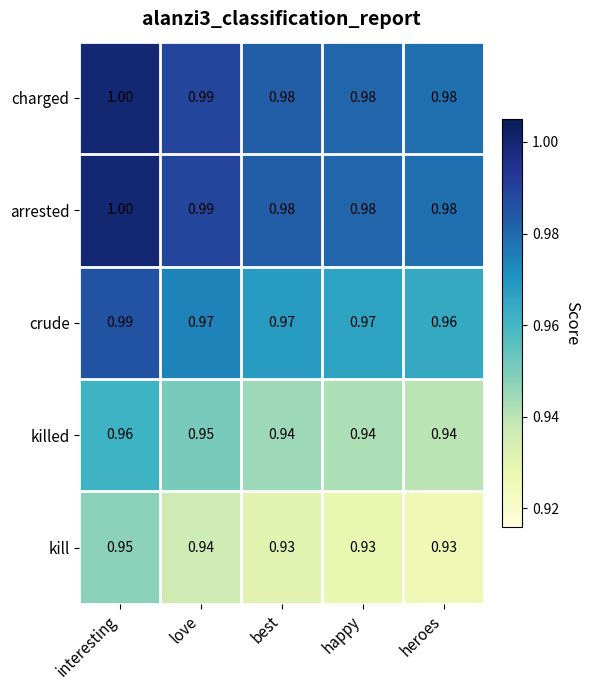

At which category does the chart reach its peak across all series?

interesting